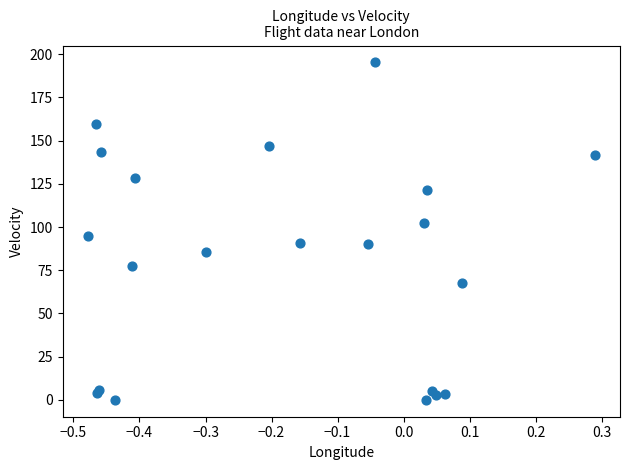

What Y value in the scatter plot is closest to 97?

94.7